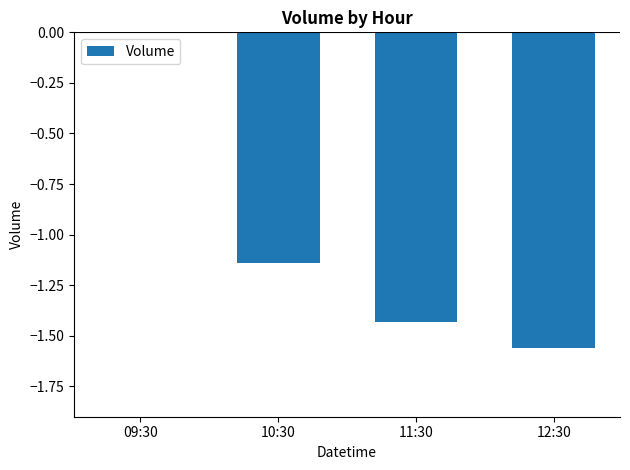

Is it true that the value at 11:30 is -2.3?

False